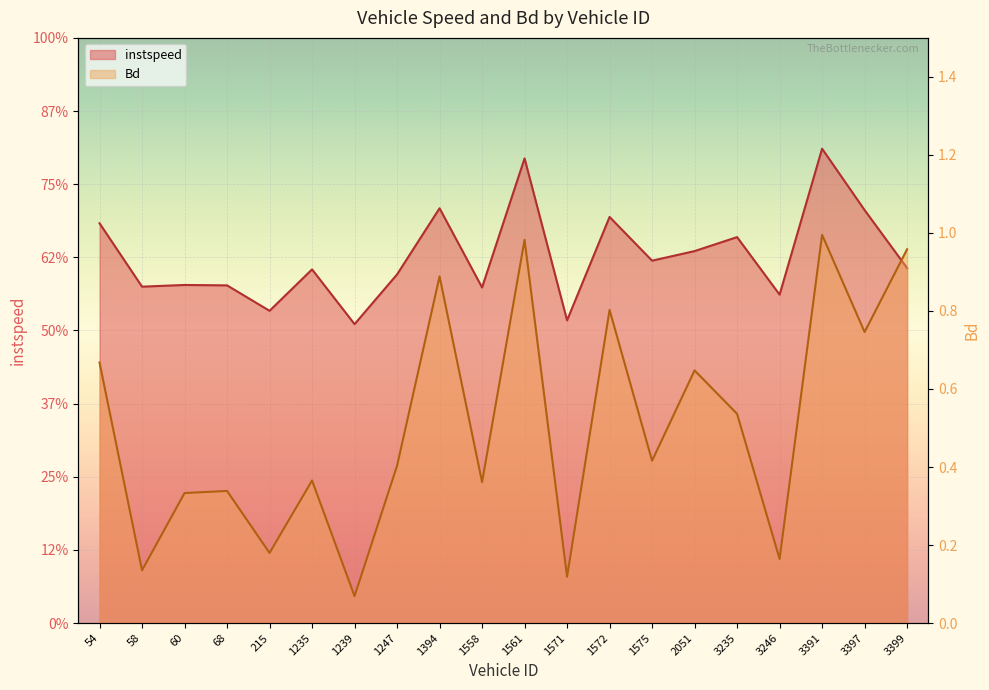

Reading left to right, what are all the values shown in this chart?

instspeed: 13.7	11.5	11.6	11.5	10.7	12.1	10.2	11.9	14.2	11.5	15.9	10.3	13.9	12.4	12.7	13.2	11.2	16.2	14.1	12.1
Bd: 0.7	0.1	0.3	0.3	0.2	0.4	0.1	0.4	0.9	0.4	1.0	0.1	0.8	0.4	0.6	0.5	0.2	1.0	0.7	1.0